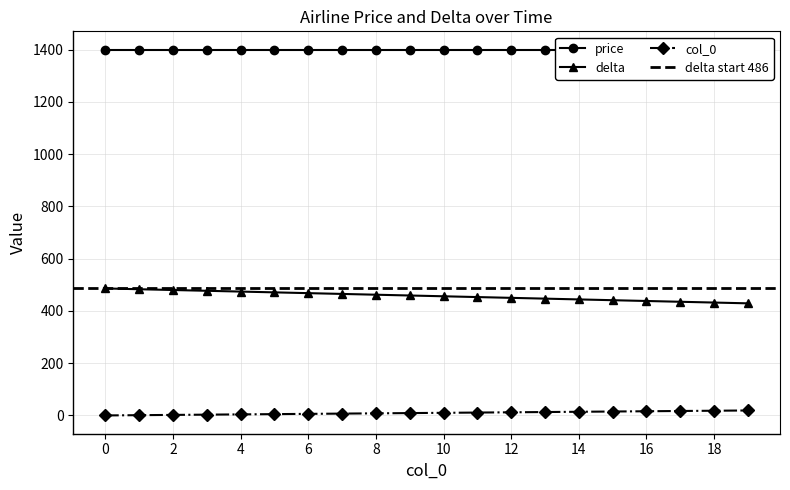

What is the sum of the col_0 values at 10 and 5?

15